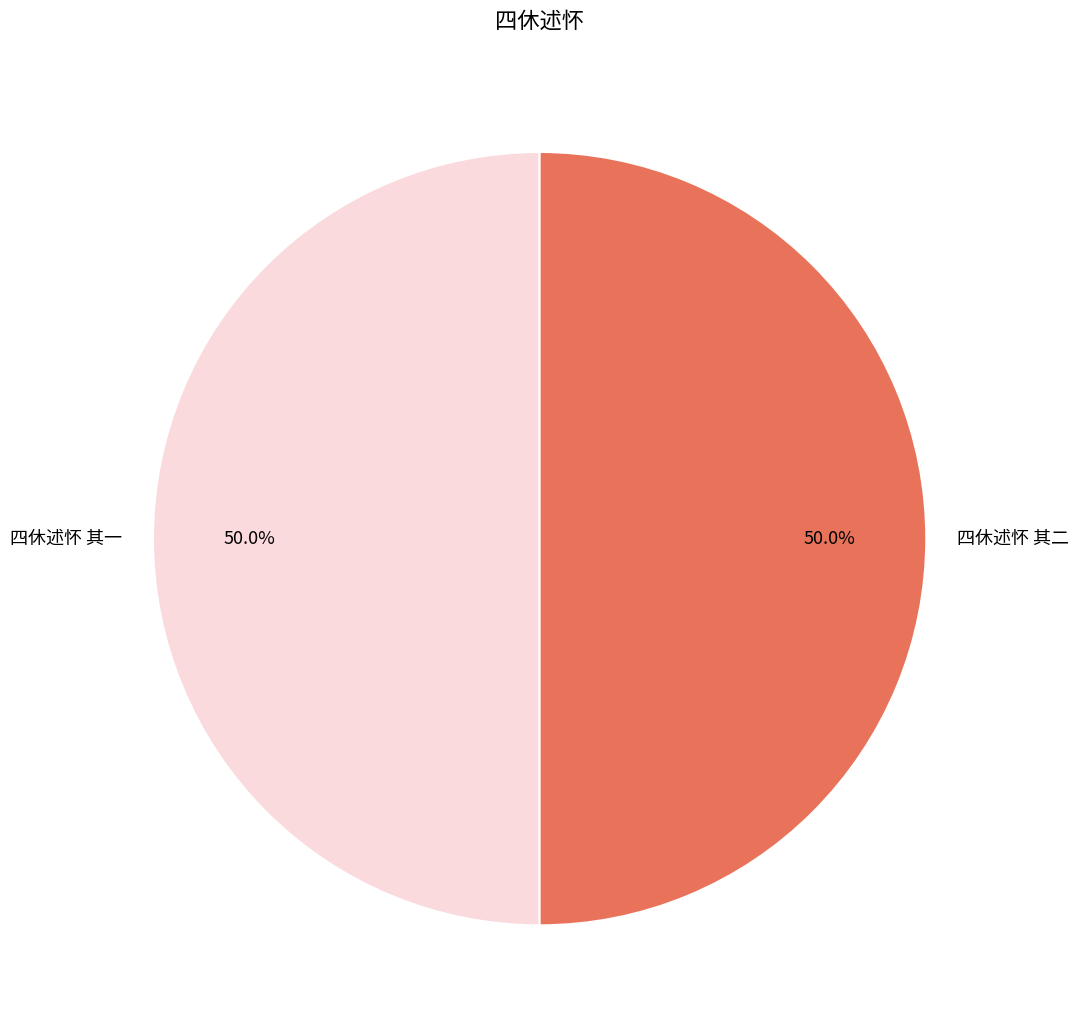

How many segments does this pie chart have?

2